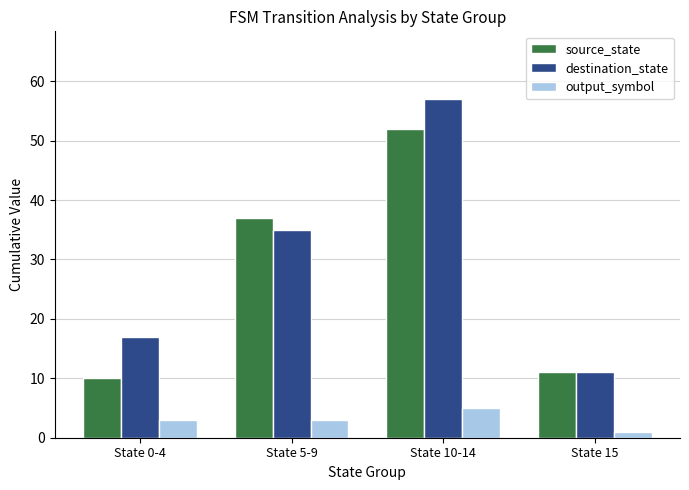

Which series changed the most between State 0-4 and State 15?

destination_state